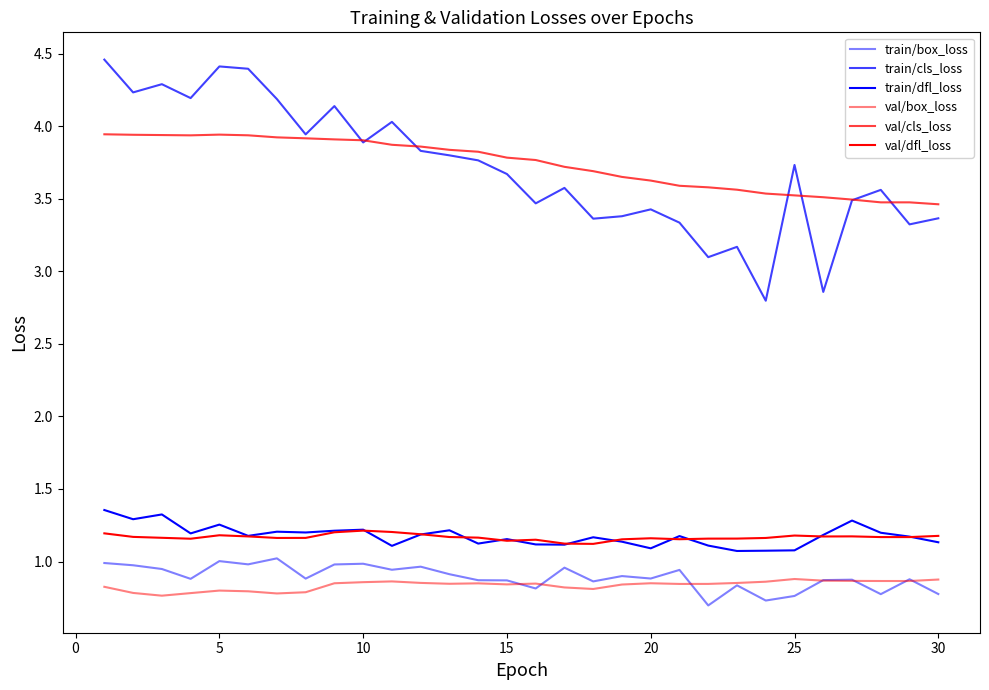

What is the minimum value shown in the chart?

0.7